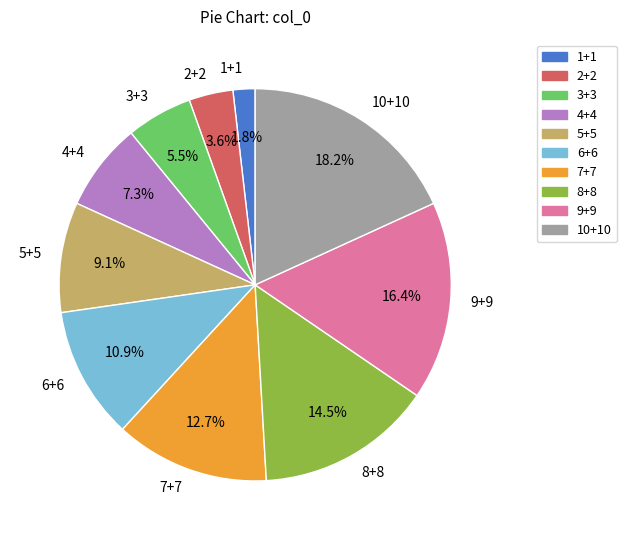

Do 3+3 and 8+8 together represent more than half of the pie?

No